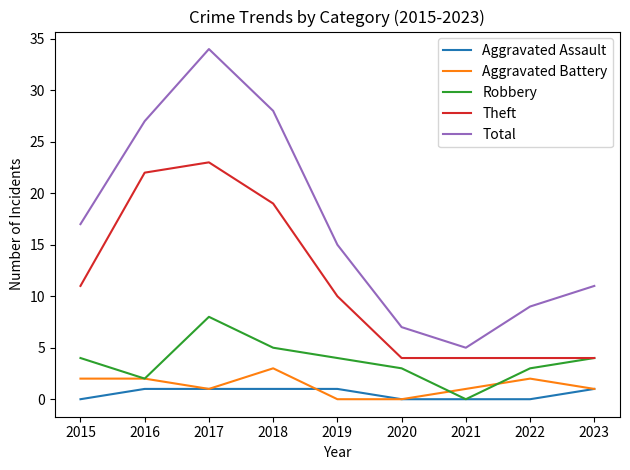

What is the spread (max minus min) of values at 2016?

26